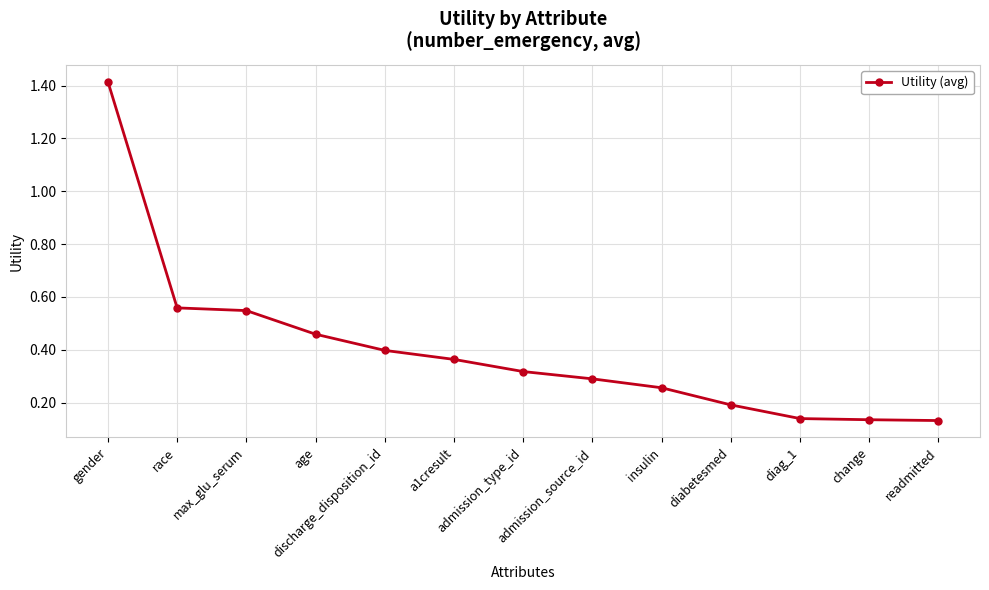

What is the sum of all values?

5.2